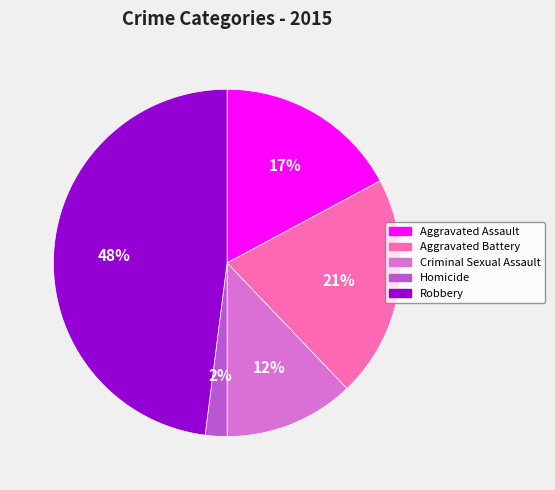

Is there any slice that represents more than half of the pie?

No